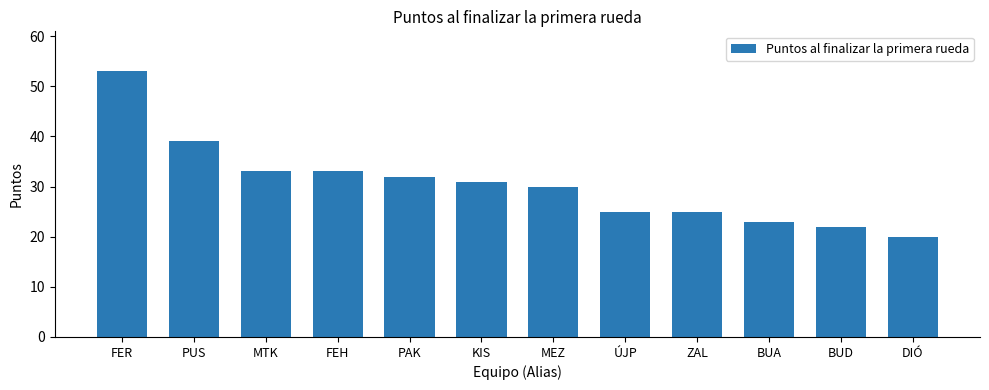

The value at MTK is 57. True or false?

False